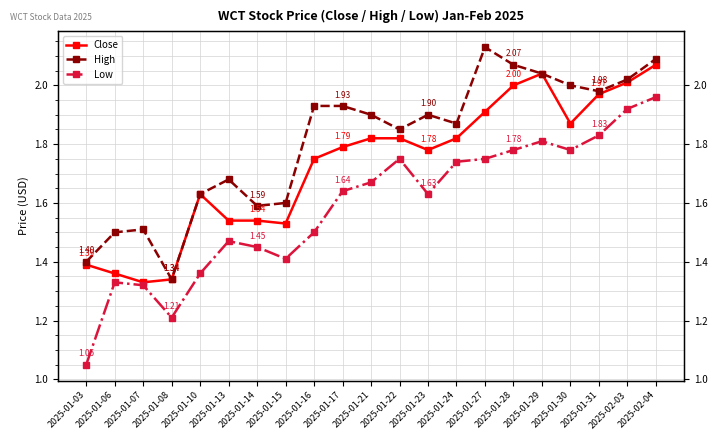

True or false: Close has more than 1 points higher than both neighbors.

True